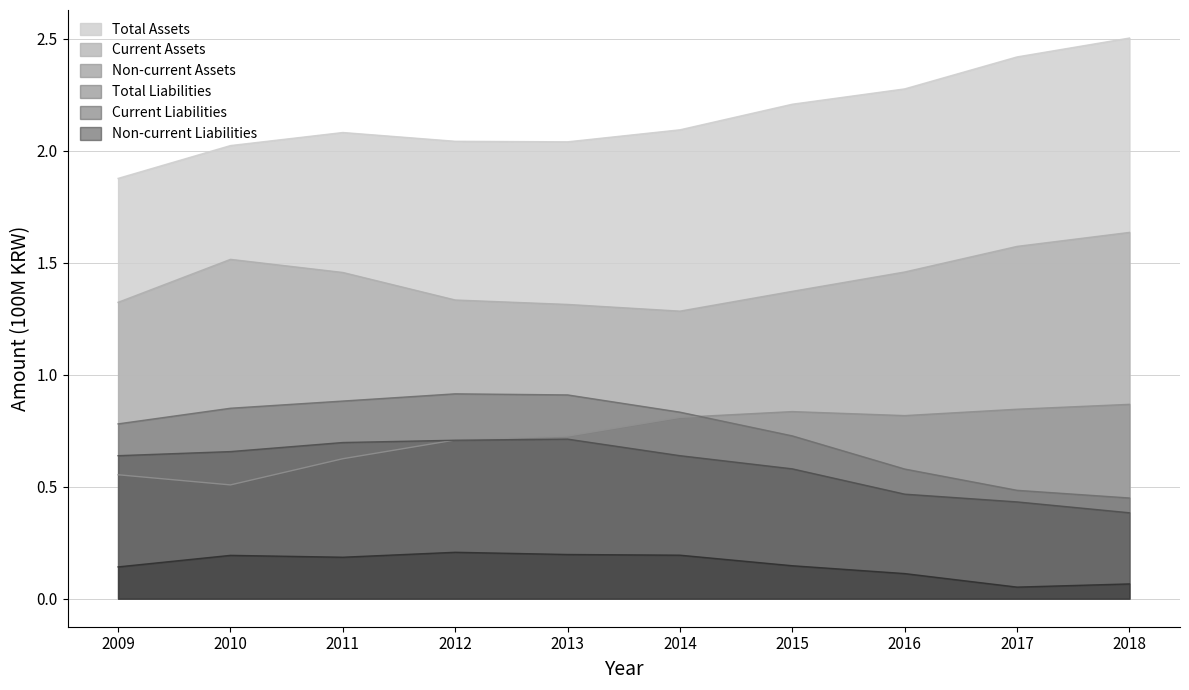

True or false: Total Liabilities and Total Assets cross at least once.

False